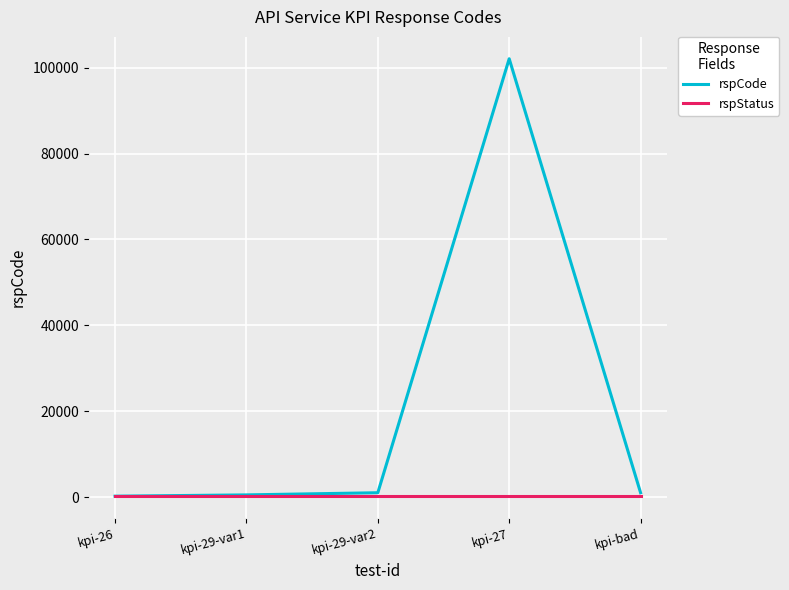

Does the chart have visible grid lines?

Yes